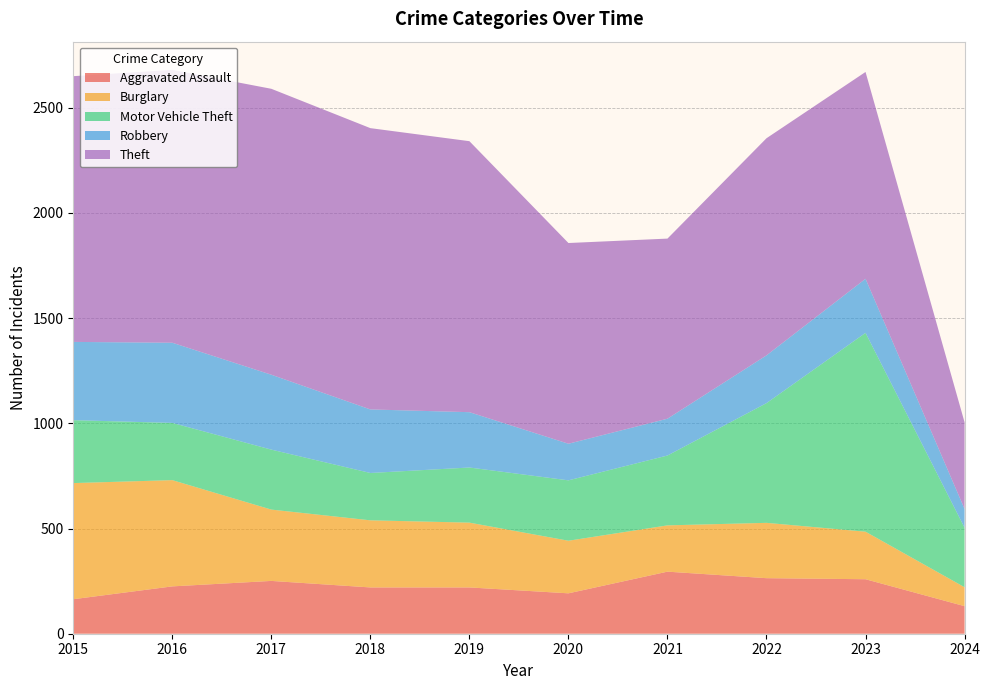

Reading left to right, transcribe all the data shown in this chart.

Aggravated Assault: 164	225	251	220	220	192	295	264	259	131
Burglary: 552	505	339	319	308	250	220	263	226	90
Motor Vehicle Theft: 299	272	285	225	262	287	332	569	945	283
Robbery: 372	381	356	302	263	174	175	227	257	89
Theft: 1263	1297	1359	1337	1288	954	856	1032	983	412